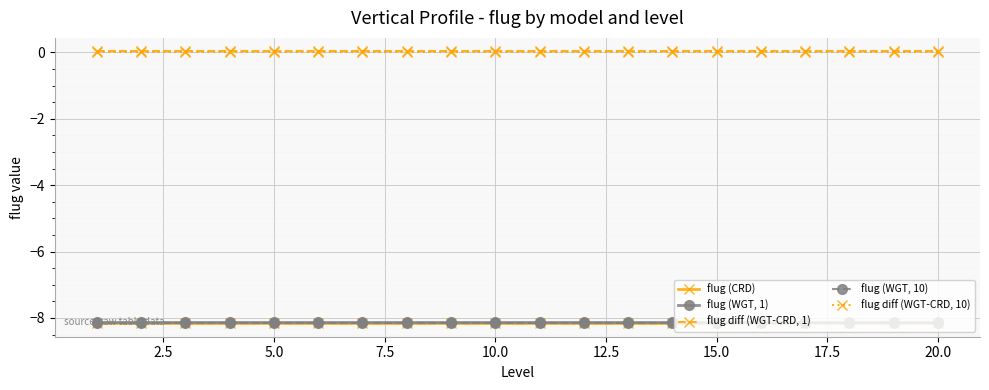

At how many categories does at least one series exceed -7?

20